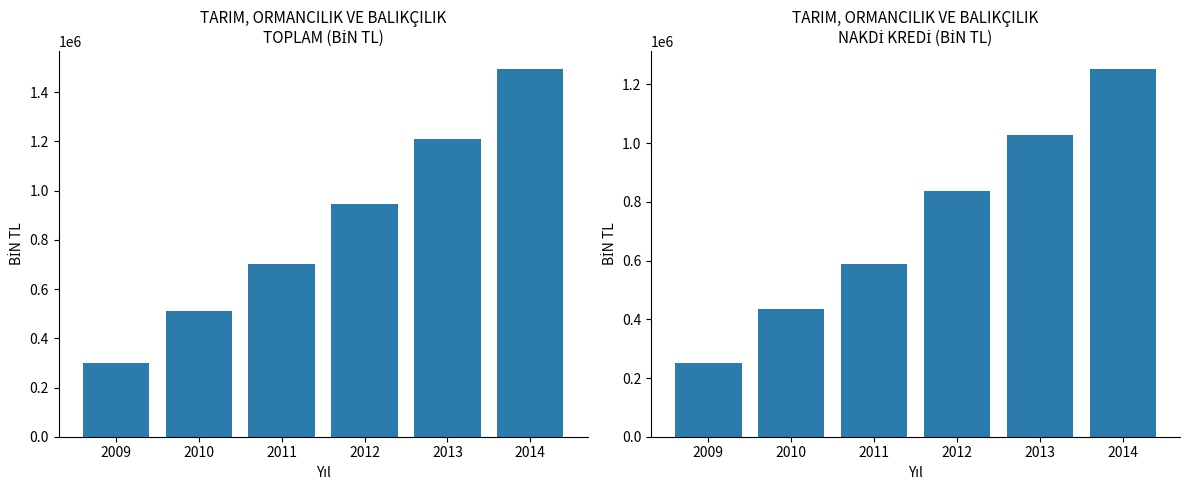

What is the value of the TOPLAM bar at the 4th from the left?

944002.5